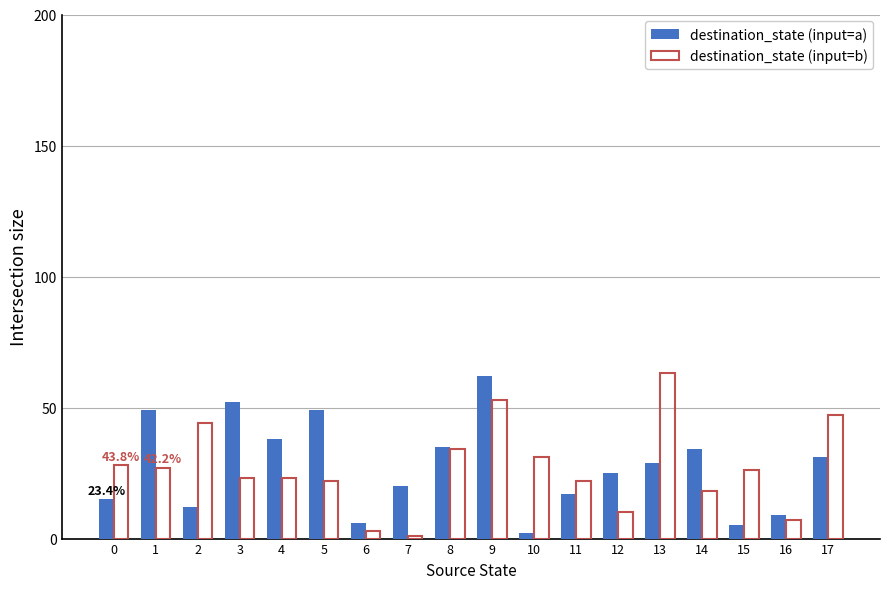

Is it true that destination_state (input=b) equals 3 at 6?

True